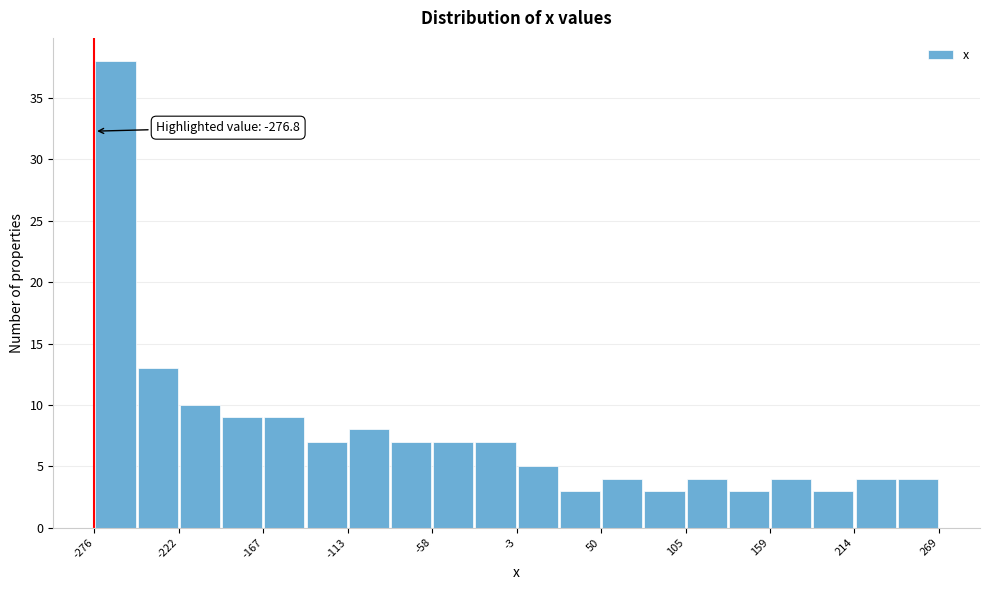

Read against the x-axis, roughly where is the centre of the tallest bar?

-260